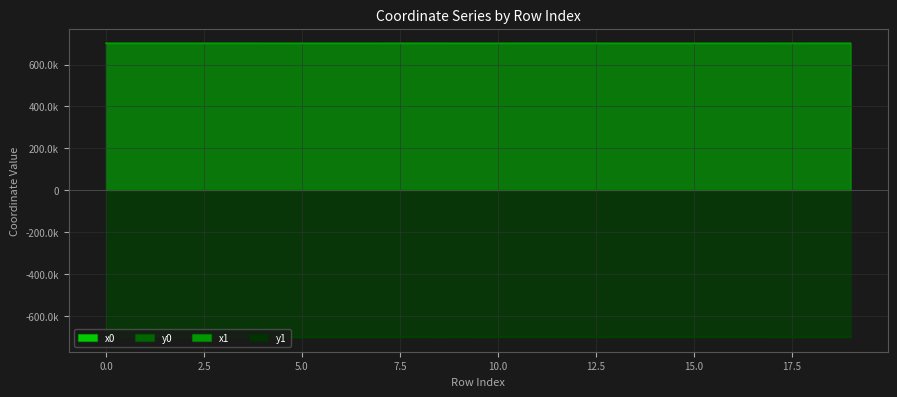

At how many categories does at least one series exceed -407737?

20